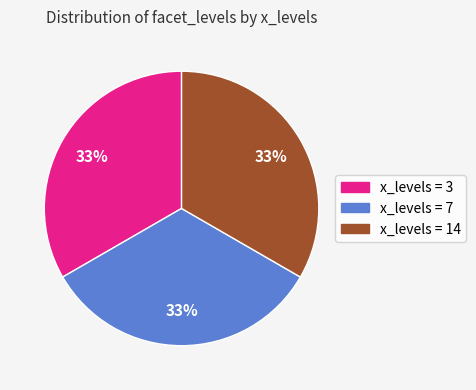

To the nearest percent, what is the average slice percentage?

33%